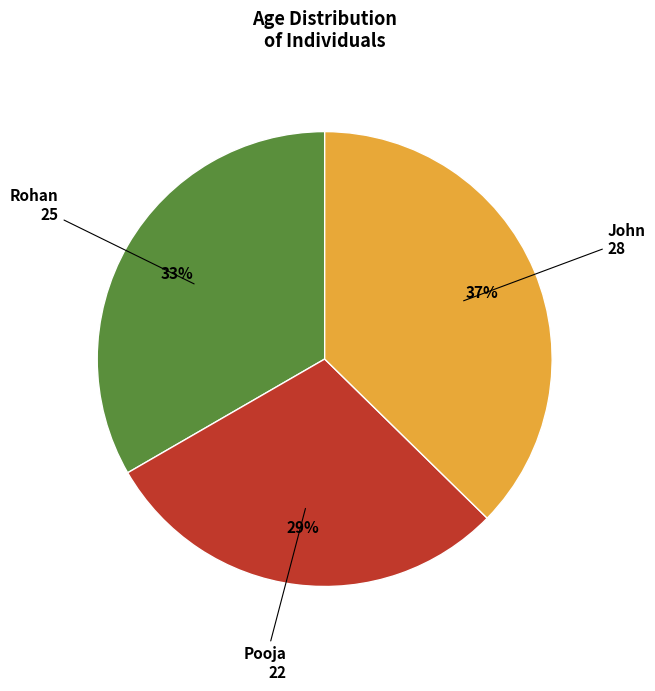

How many slices are in this pie chart?

3